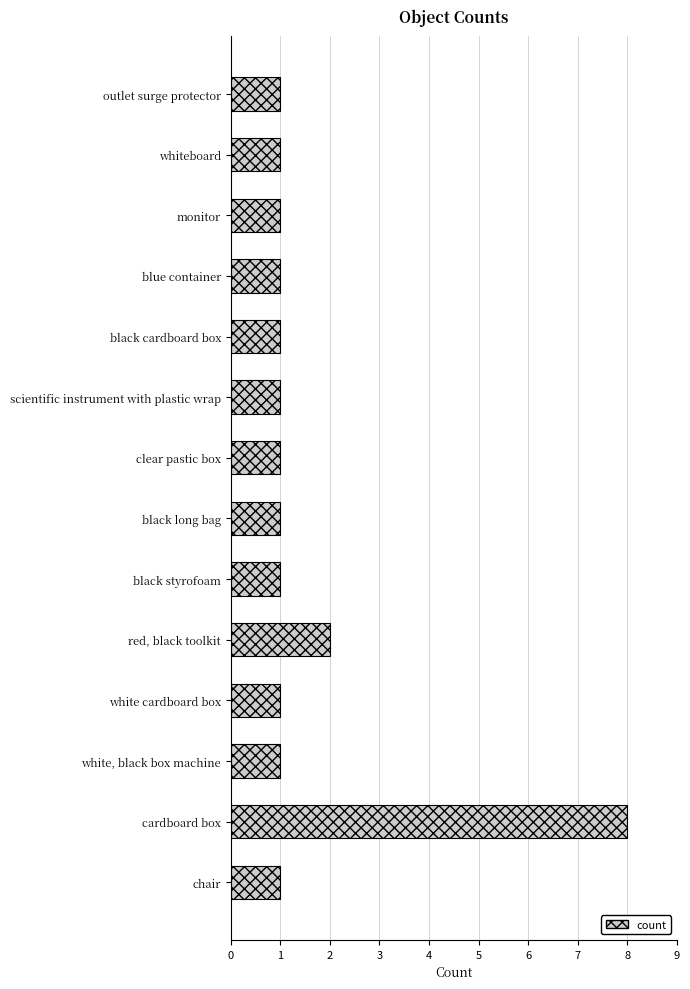

At which category does the chart reach its peak across all series?

cardboard box